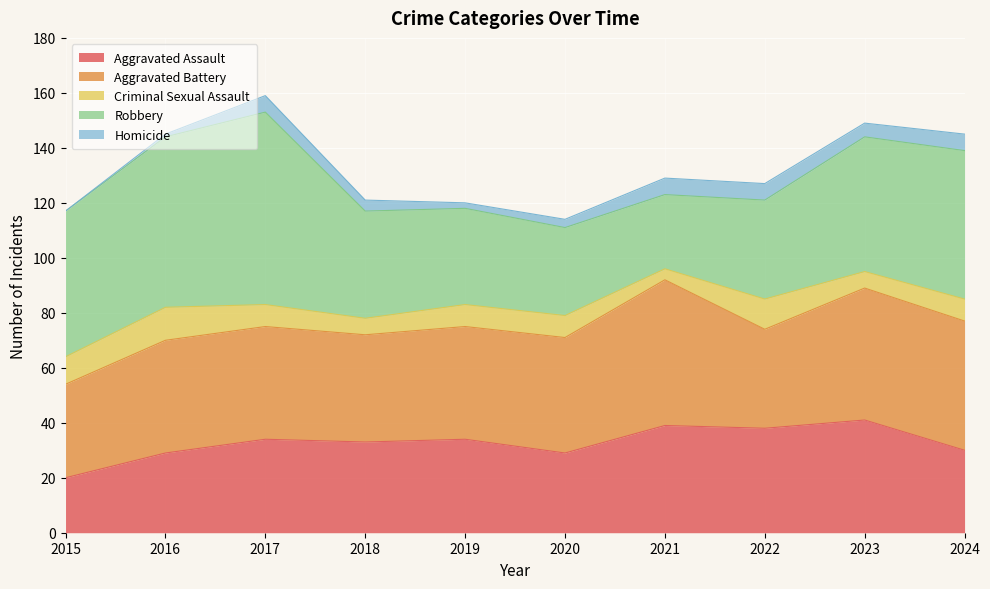

The Criminal Sexual Assault series shows 6 at 2023. True or false?

True